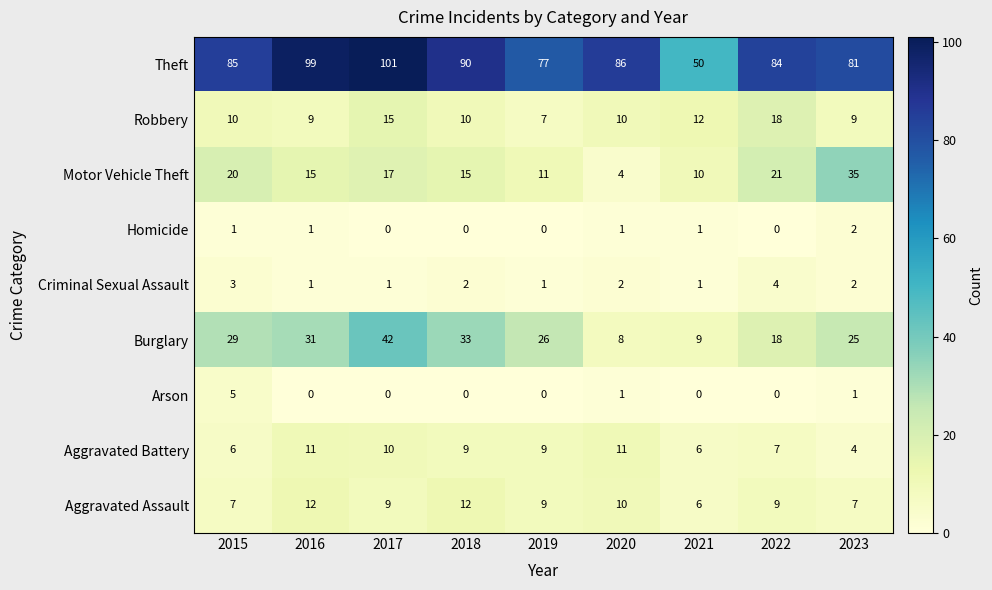

What is the sum of the Burglary values at 2022 and 2016?

49